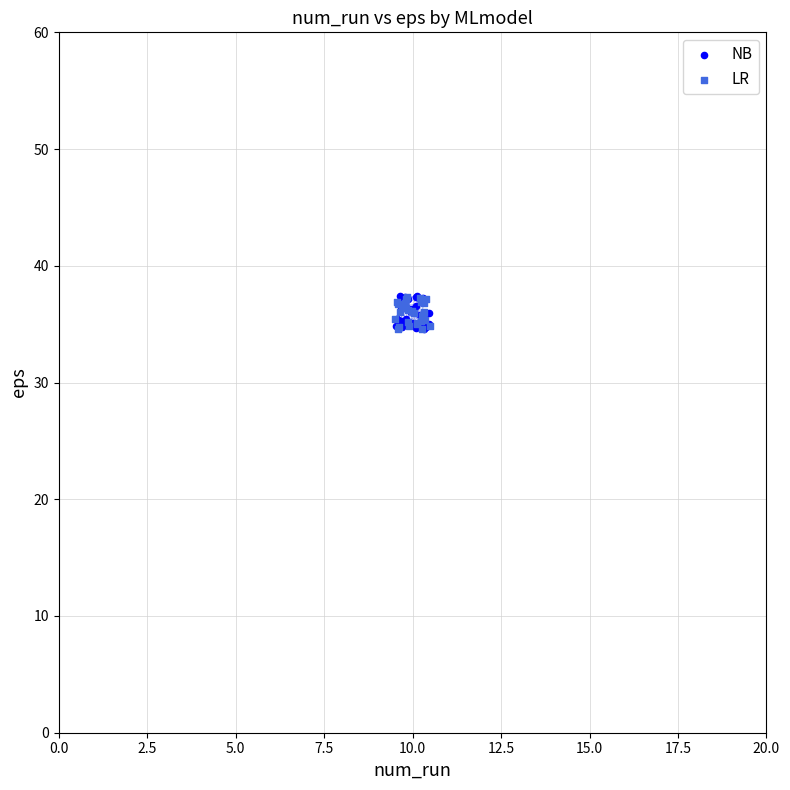

Which series has the largest Y range (max minus min)?

NB